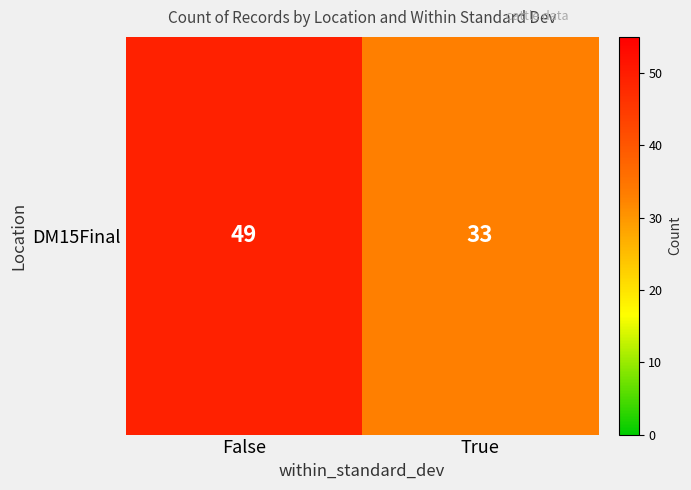

True or false: the data shows 49 at False.

True